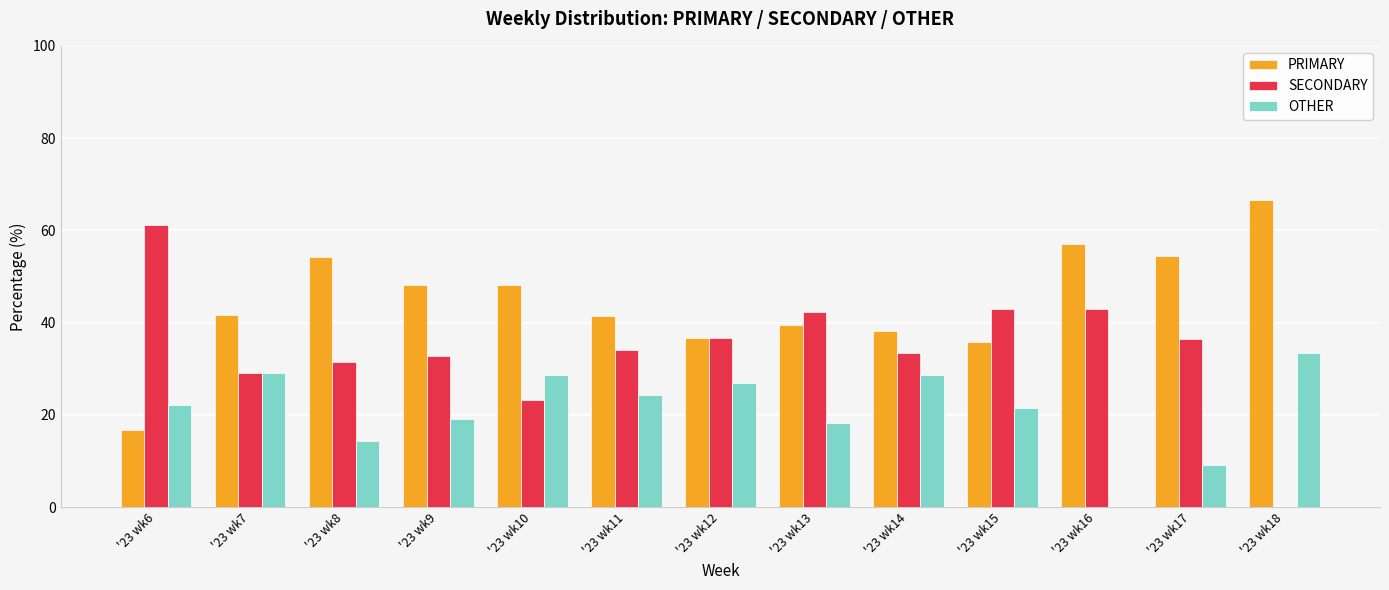

What value does the PRIMARY series have at '23 wk16?

57.1